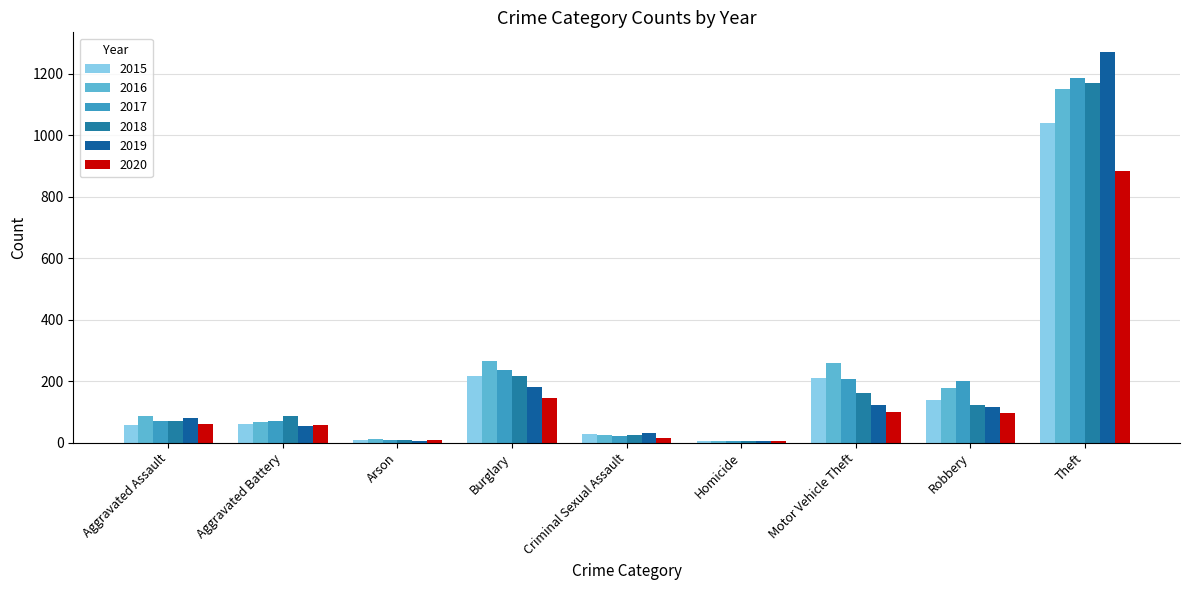

What position from the right is Criminal Sexual Assault?

5